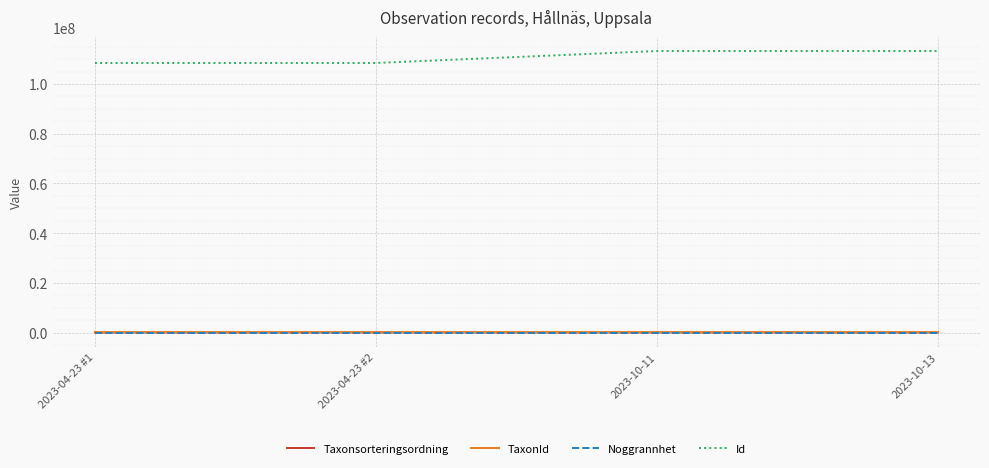

What is the maximum value shown in the chart?

113245951